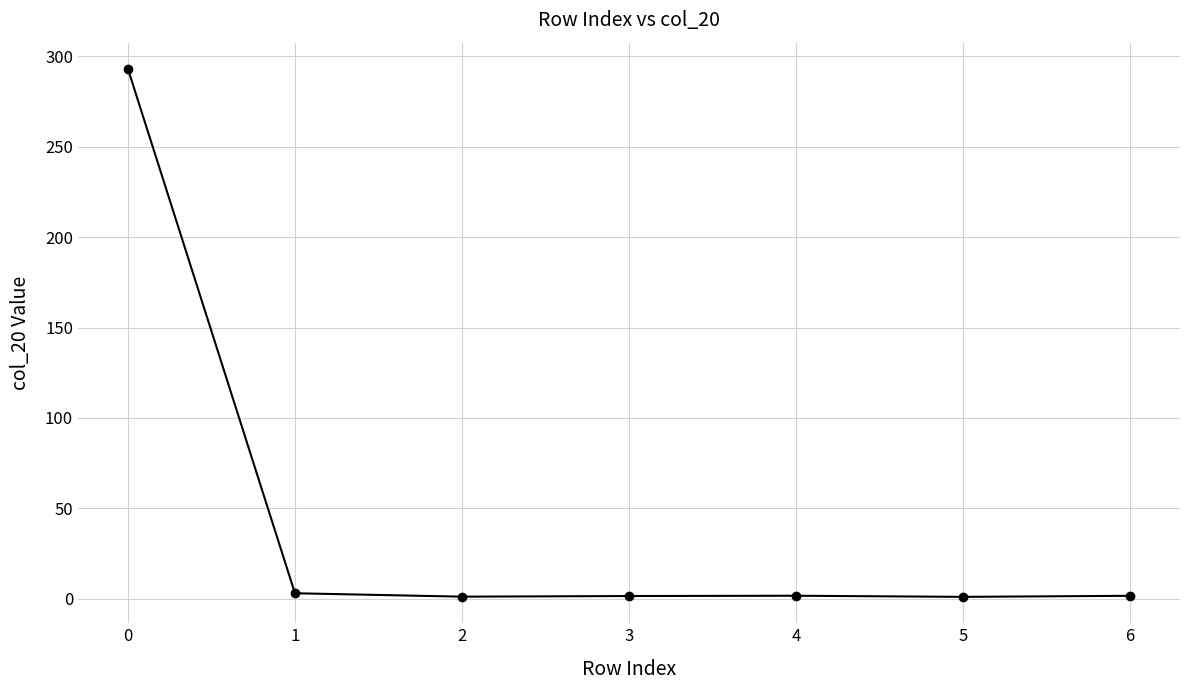

What is the sum of all values?

302.8